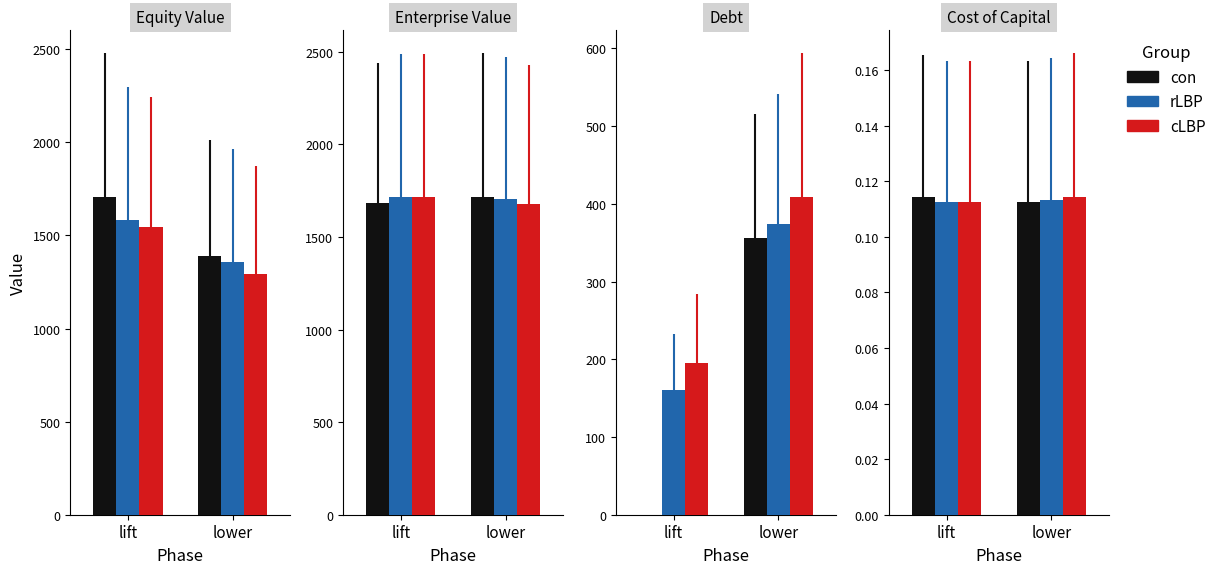

Rank the series at lift from highest to lowest value.

con, rLBP, cLBP